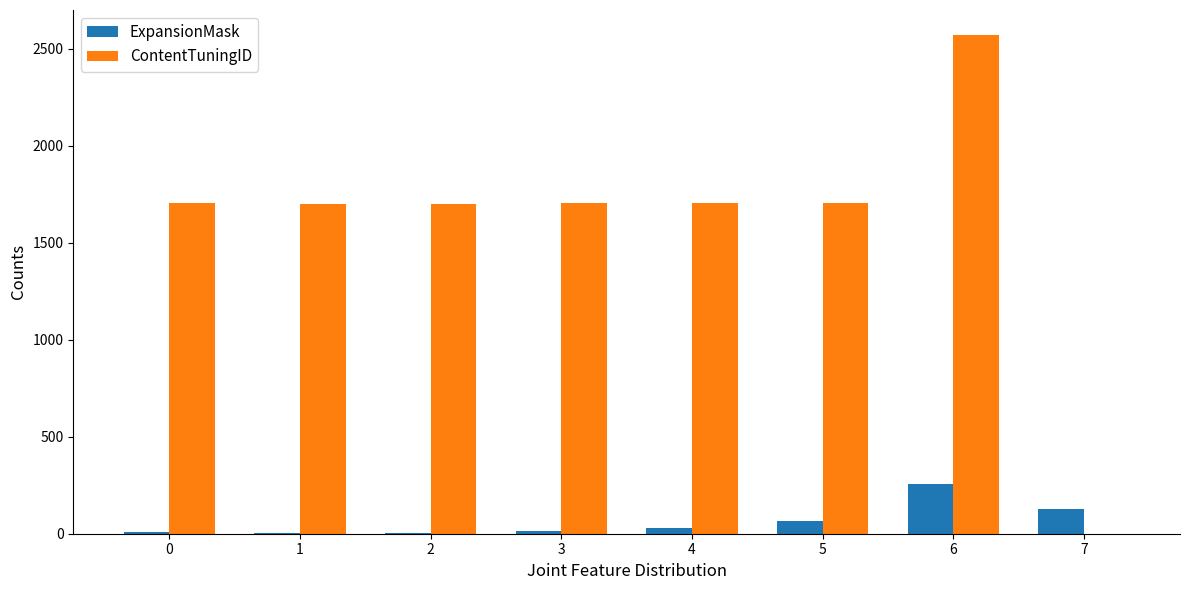

What is the spread (max minus min) of values at 7?

128